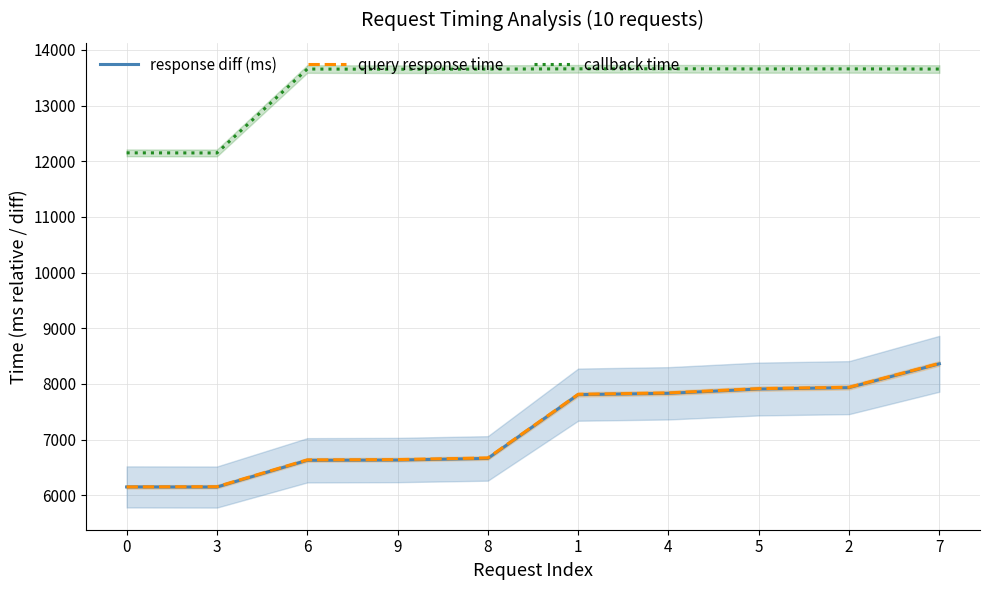

True or false: response diff (ms) has more than 2 points higher than both neighbors.

False